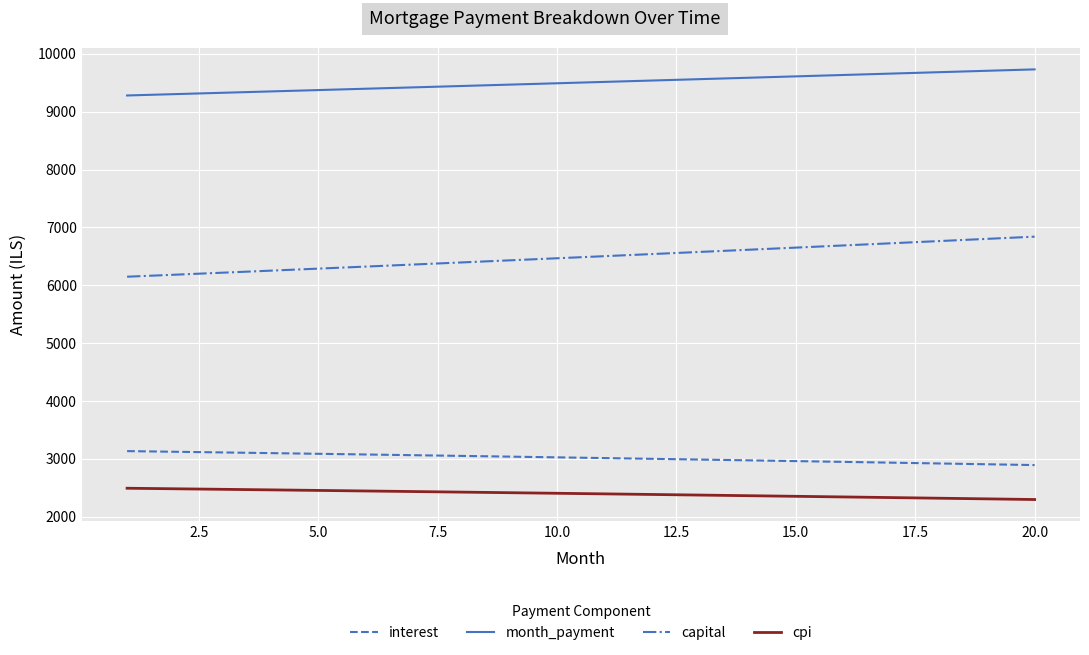

Which series has the largest total across all categories?

month_payment